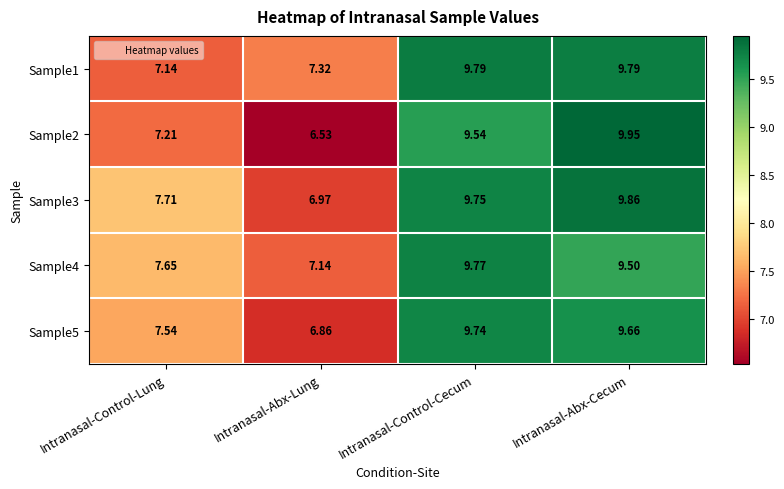

Which category has the lowest value across all series?

Intranasal-Abx-Lung